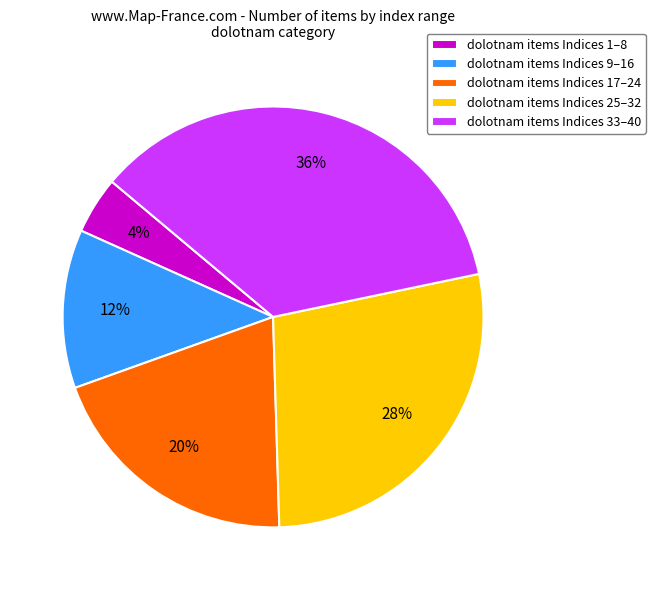

Which category has the smallest portion of the pie?

dolotnam items Indices 1–8